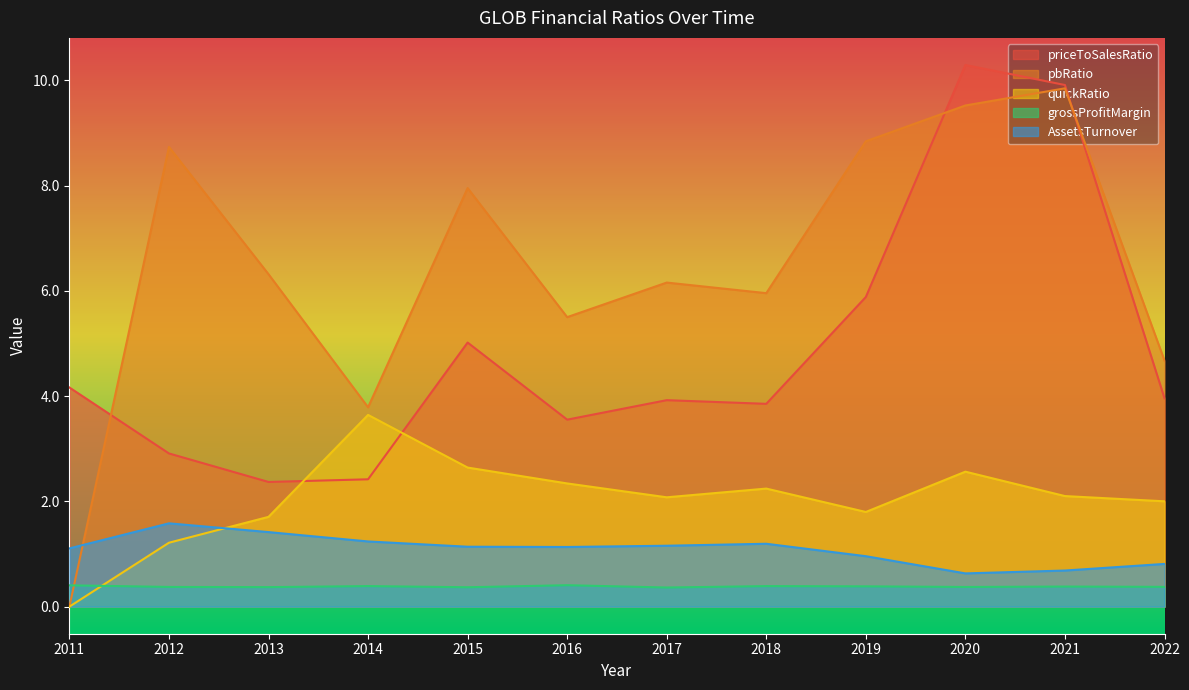

Reading left to right, list all the values displayed in this chart.

priceToSalesRatio: 4.2	2.9	2.4	2.4	5.0	3.6	3.9	3.9	5.9	10.3	9.9	4.0
pbRatio: 0.0	8.7	6.3	3.8	8.0	5.5	6.2	6.0	8.8	9.5	9.9	4.7
quickRatio: 0.0	1.2	1.7	3.6	2.6	2.3	2.1	2.2	1.8	2.6	2.1	2.0
grossProfitMargin: 0.4	0.4	0.4	0.4	0.4	0.4	0.4	0.4	0.4	0.4	0.4	0.4
AssetsTurnover: 1.1	1.6	1.4	1.2	1.1	1.1	1.2	1.2	1.0	0.6	0.7	0.8